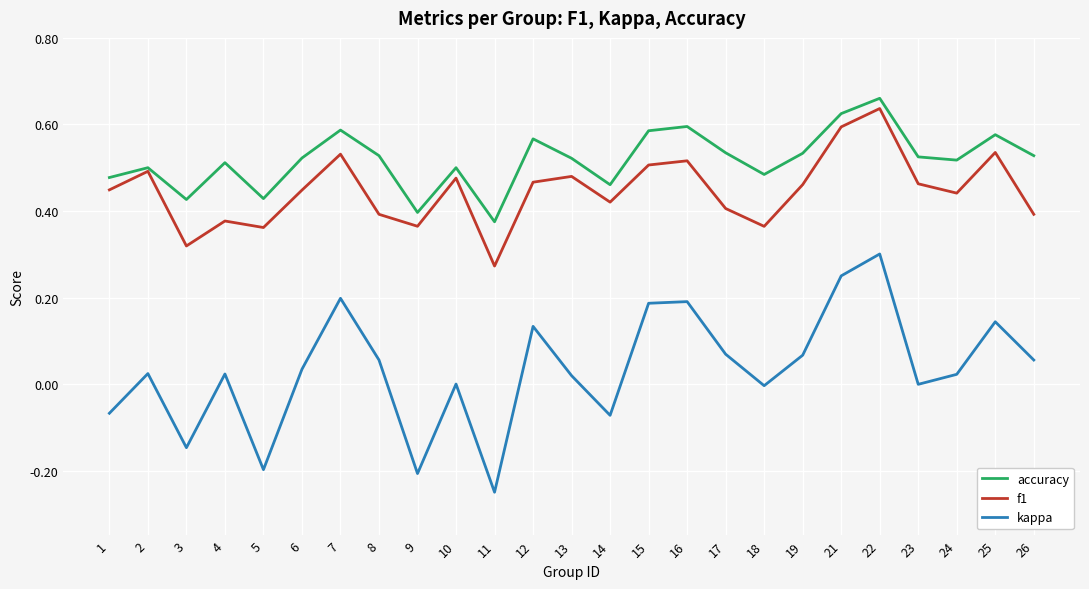

At 18, list the series in order from largest to smallest.

accuracy, f1, kappa